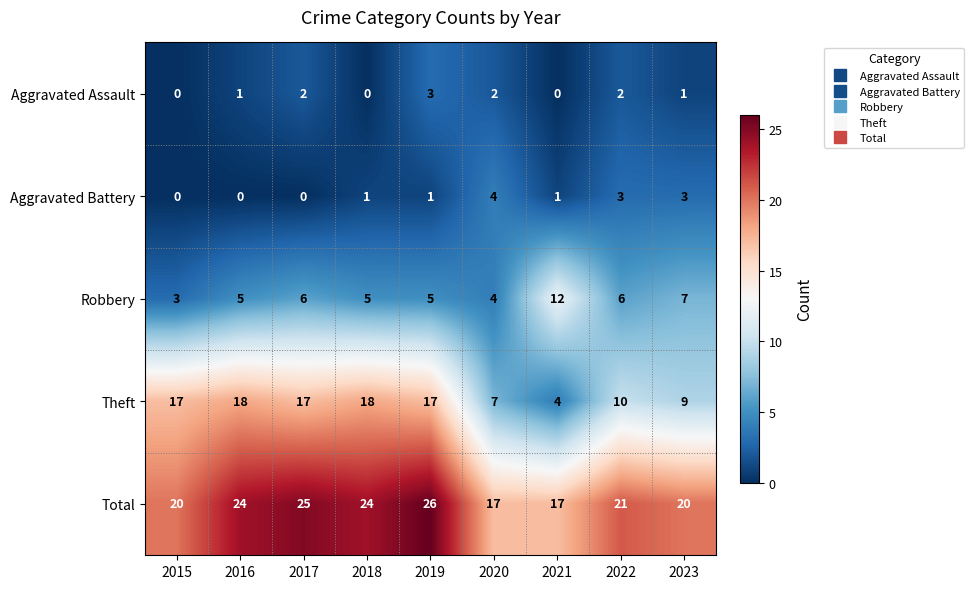

Which series has the largest total across all categories?

Total